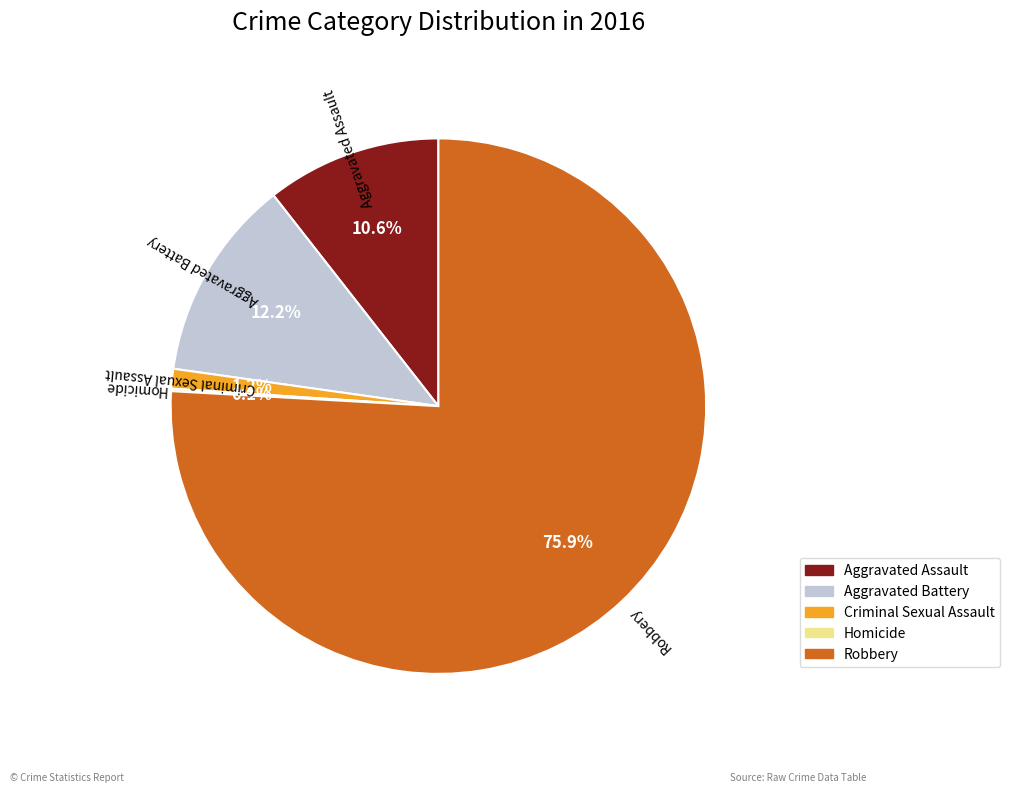

Is there any slice that represents more than half of the pie?

Yes